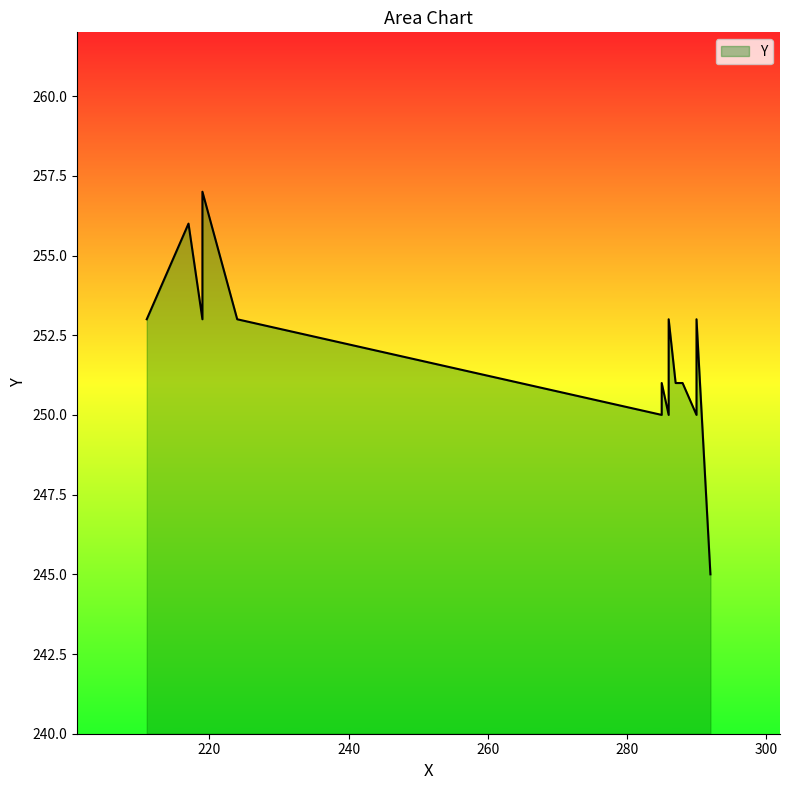

Which label corresponds to the largest value in the chart?

219